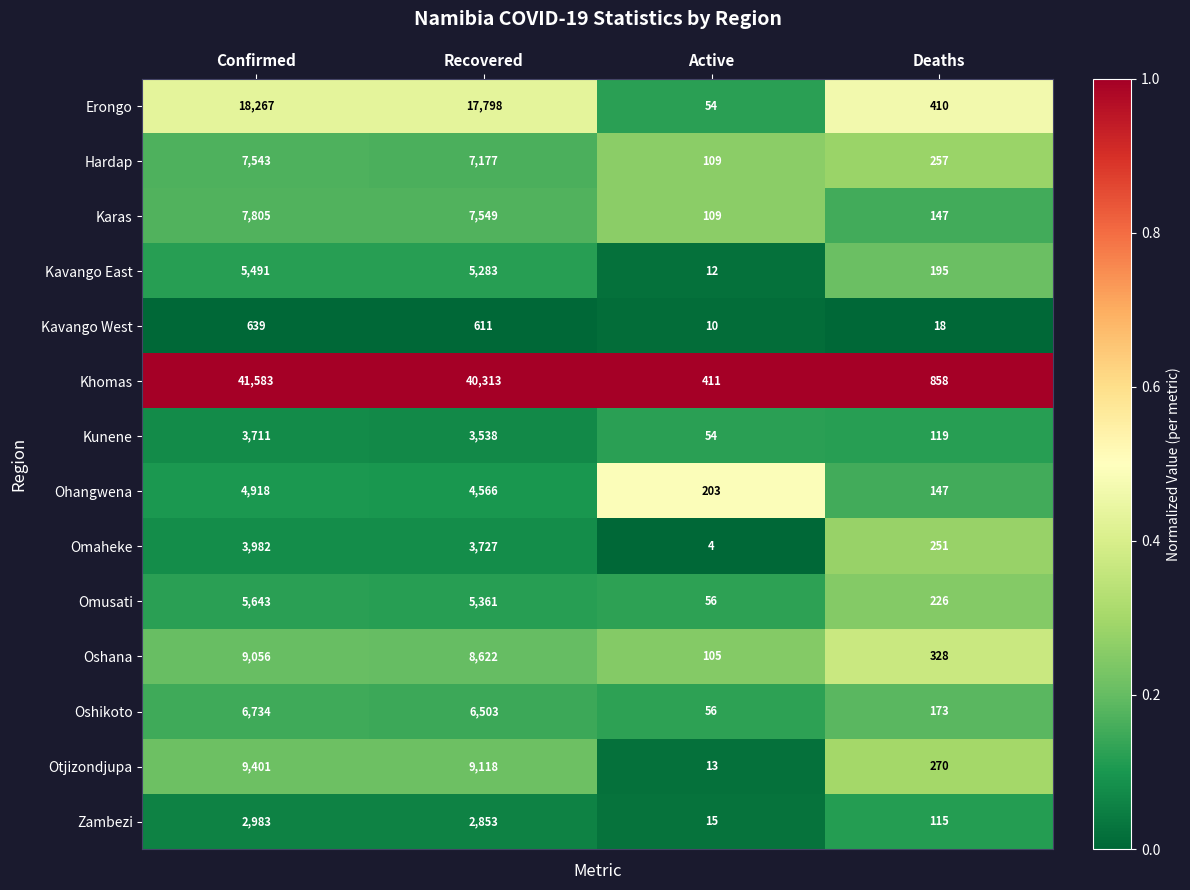

Is it true that Omaheke equals 1714 at Recovered?

False